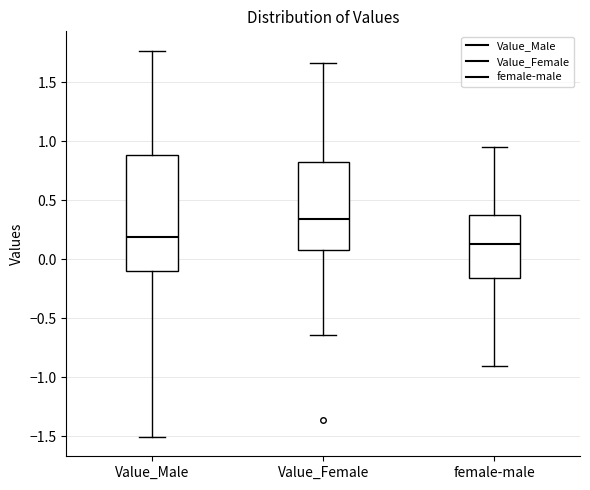

Which box has the lowest median line?

female-male